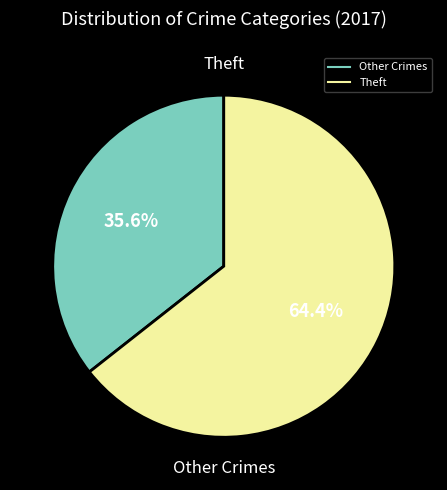

Is there any slice that represents more than half of the pie?

Yes